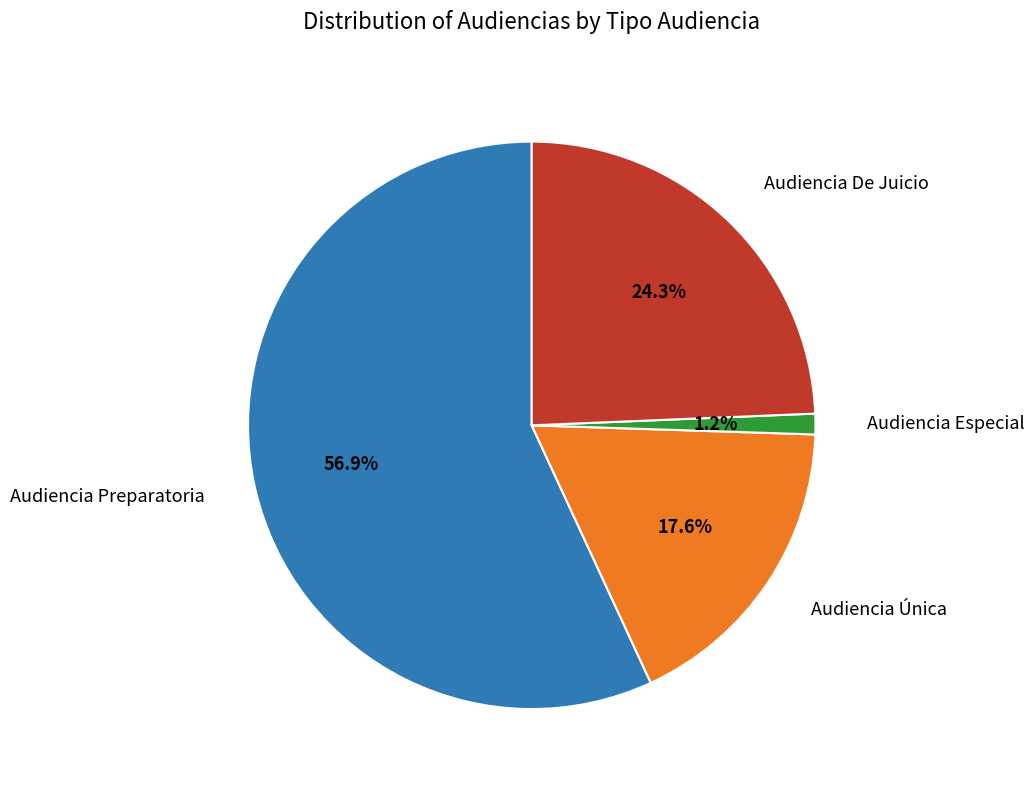

Does any single category account for the majority?

Yes